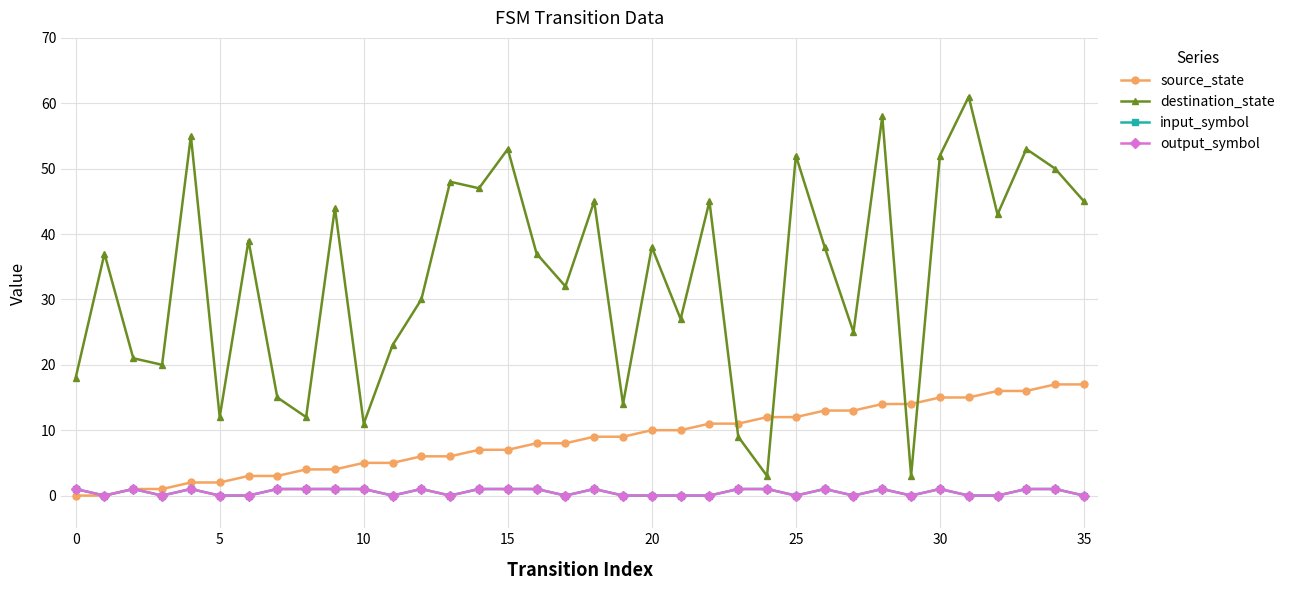

Which series has the largest range (max minus min)?

destination_state